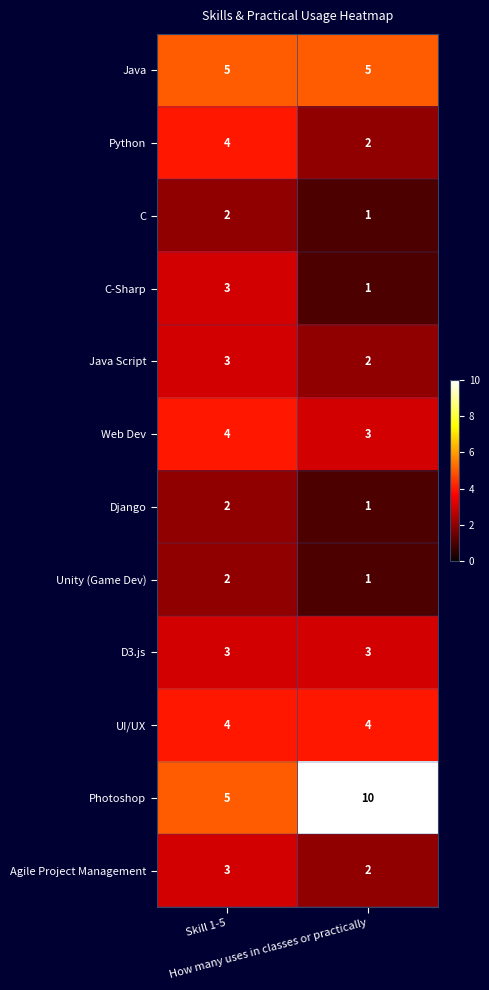

Which series changed the most between Skill 1-5 and How many uses in classes or practically?

Photoshop